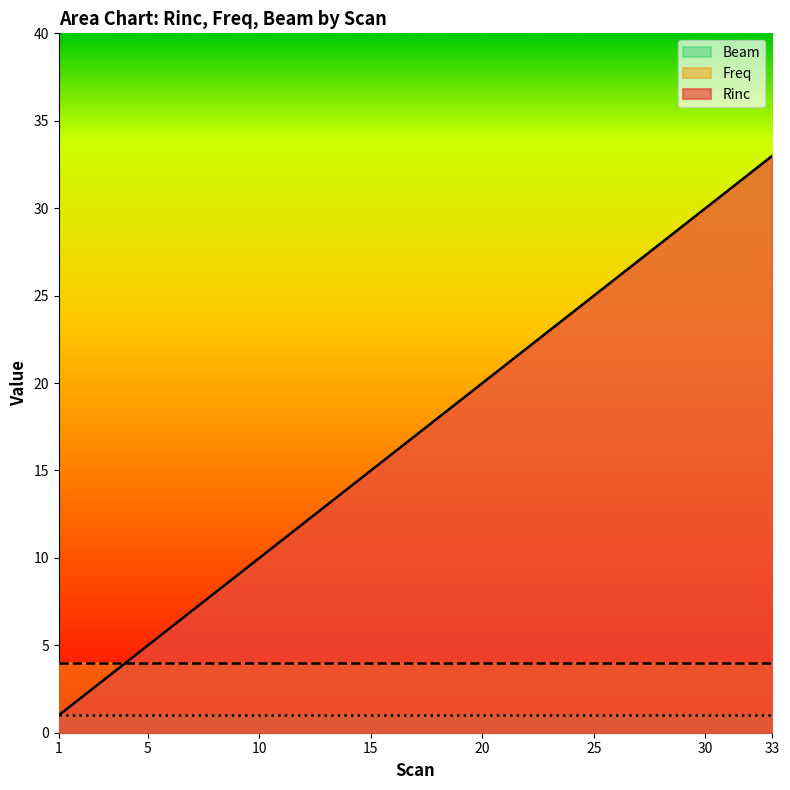

True or false: Rinc has a value of 14 at 14.

True